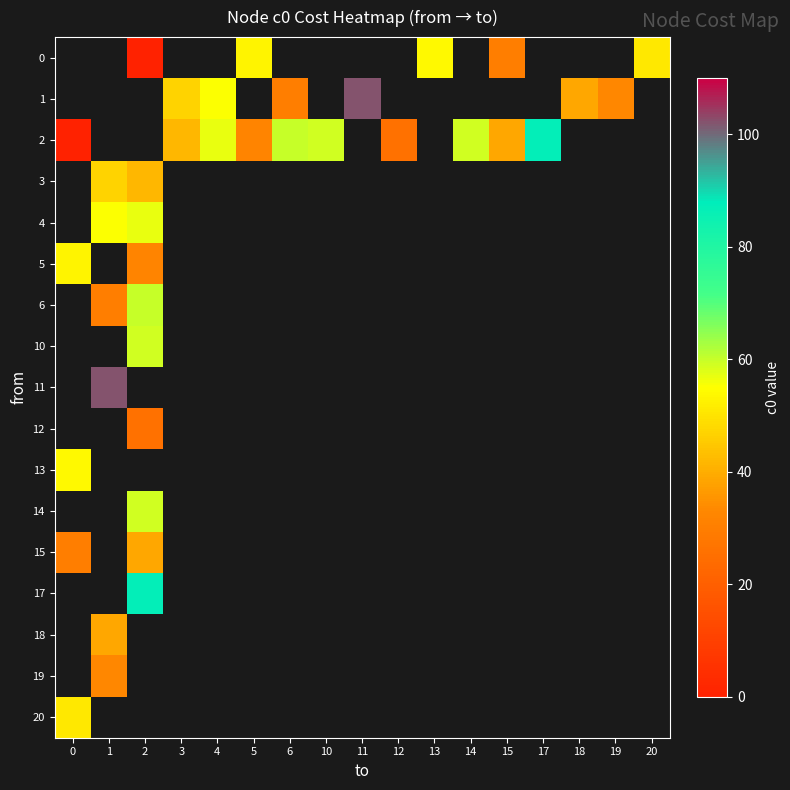

The row_1 series shows 39.0 at 18. True or false?

True